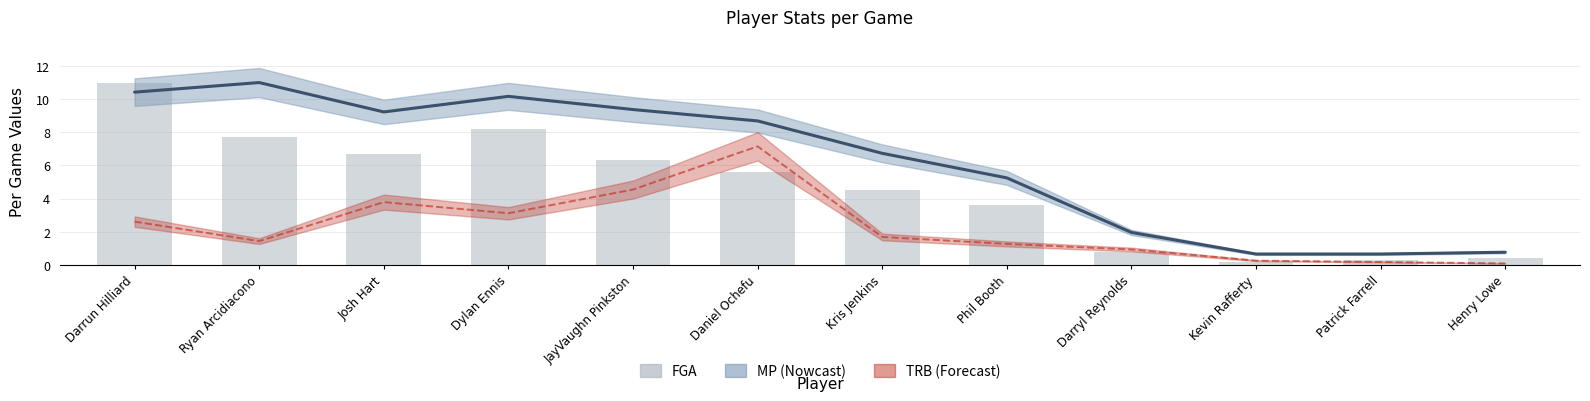

Where is MP (estimate) nearest to the value 5?

Phil Booth